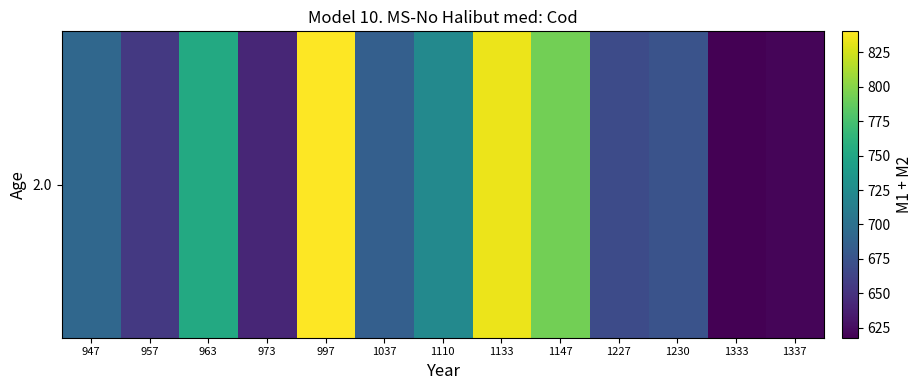

What is the difference between the maximum and minimum values?

222.8